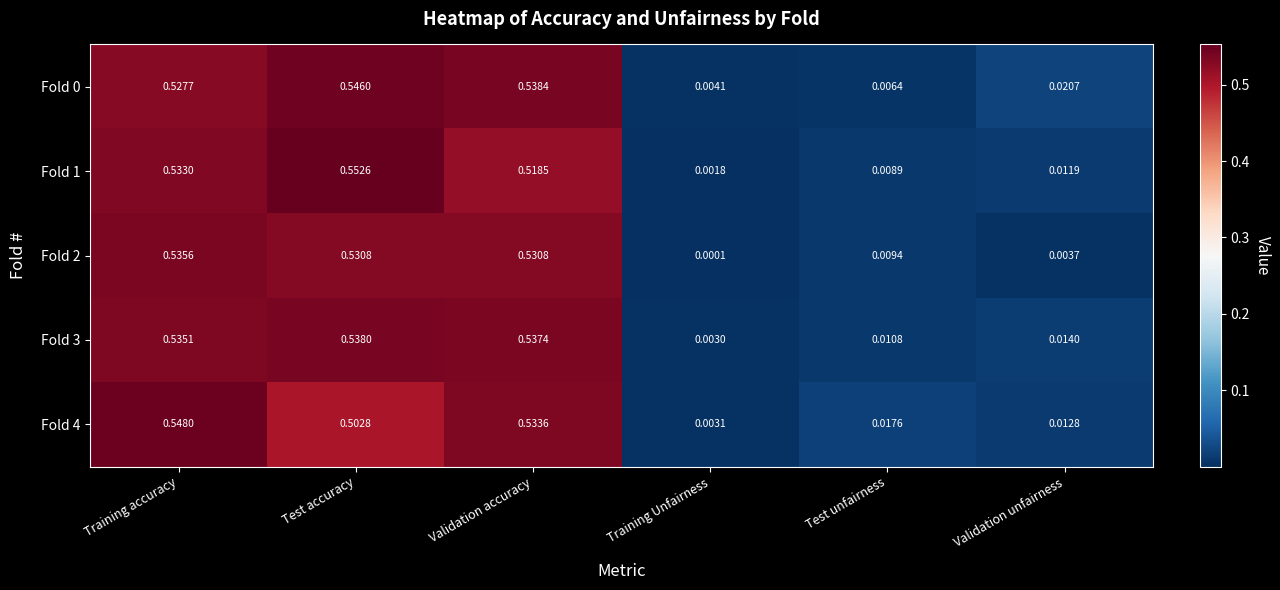

At which category is the sum across all series the highest?

Training accuracy